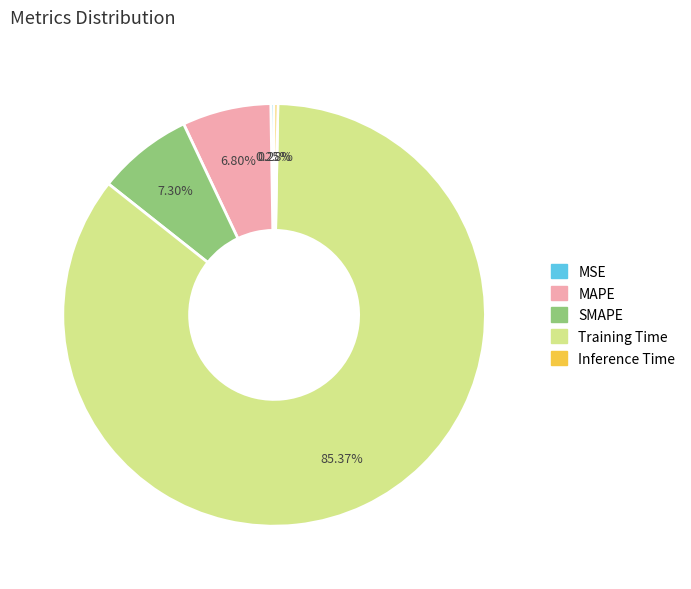

Does Training Time represent more than half of the total?

Yes